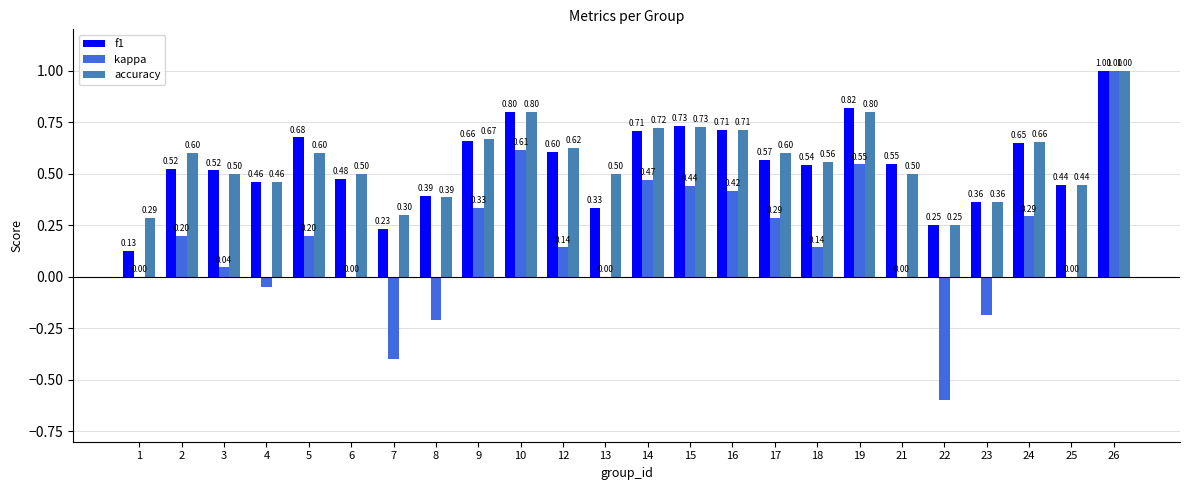

What is the sum of the accuracy values at 1 and 24?

0.9